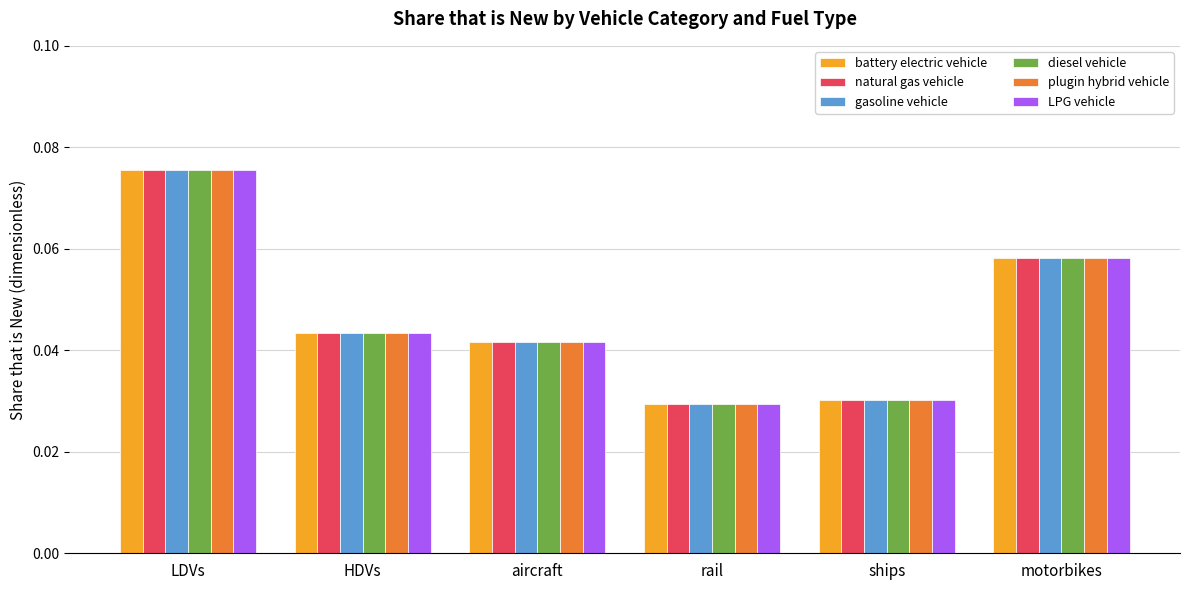

What is the sum of all diesel vehicle values?

0.3